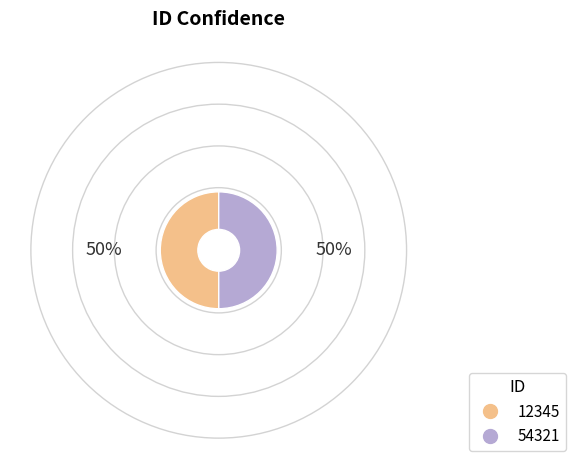

Is the sum of 12345 and 54321 greater than half?

Yes